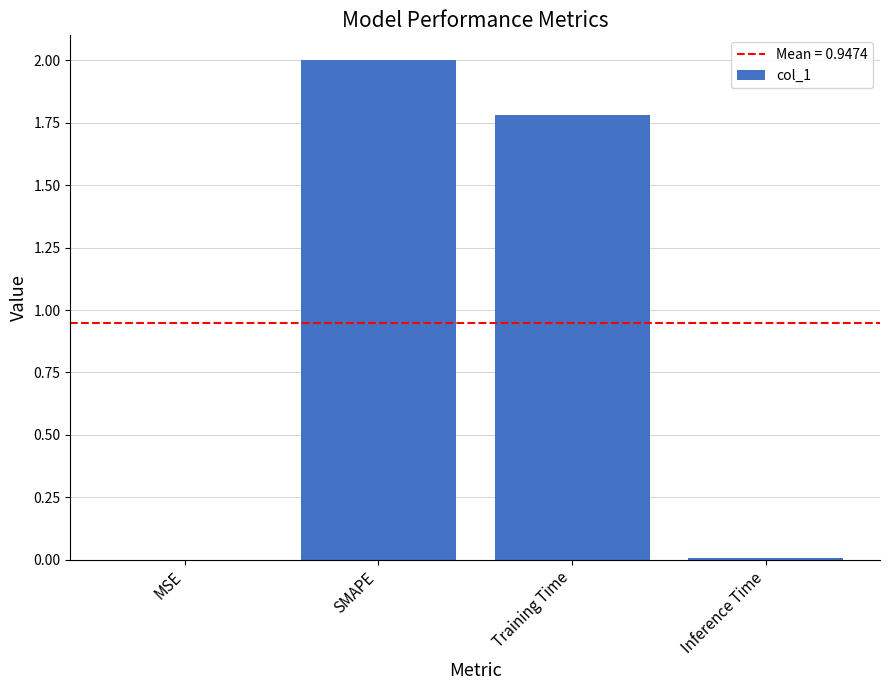

How many series are shown in this chart?

1